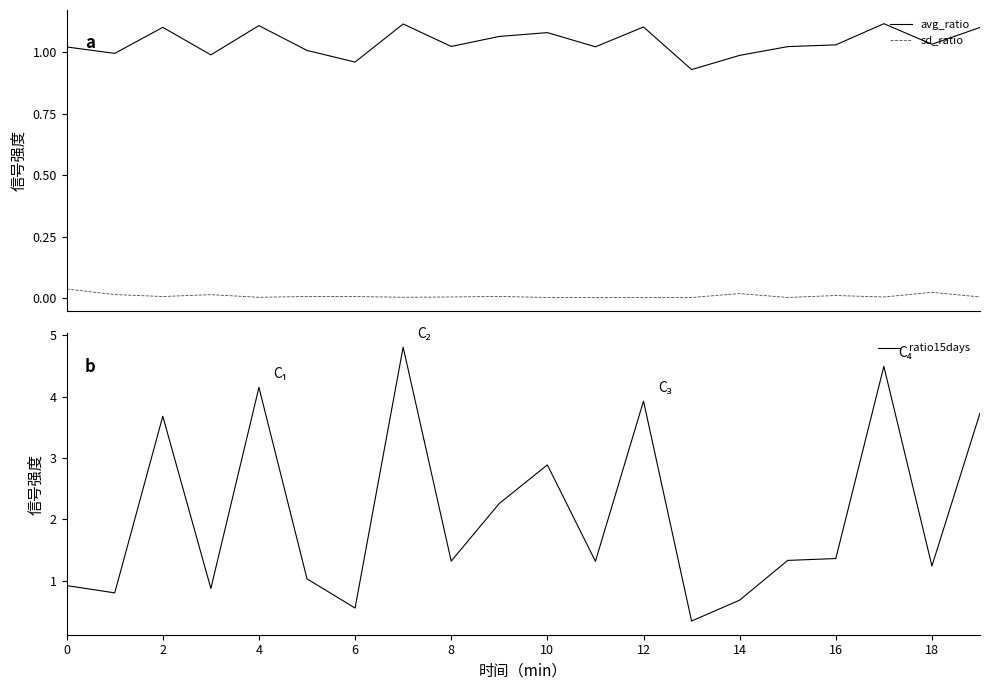

How many times do avg_ratio and ratio15days cross each other?

7